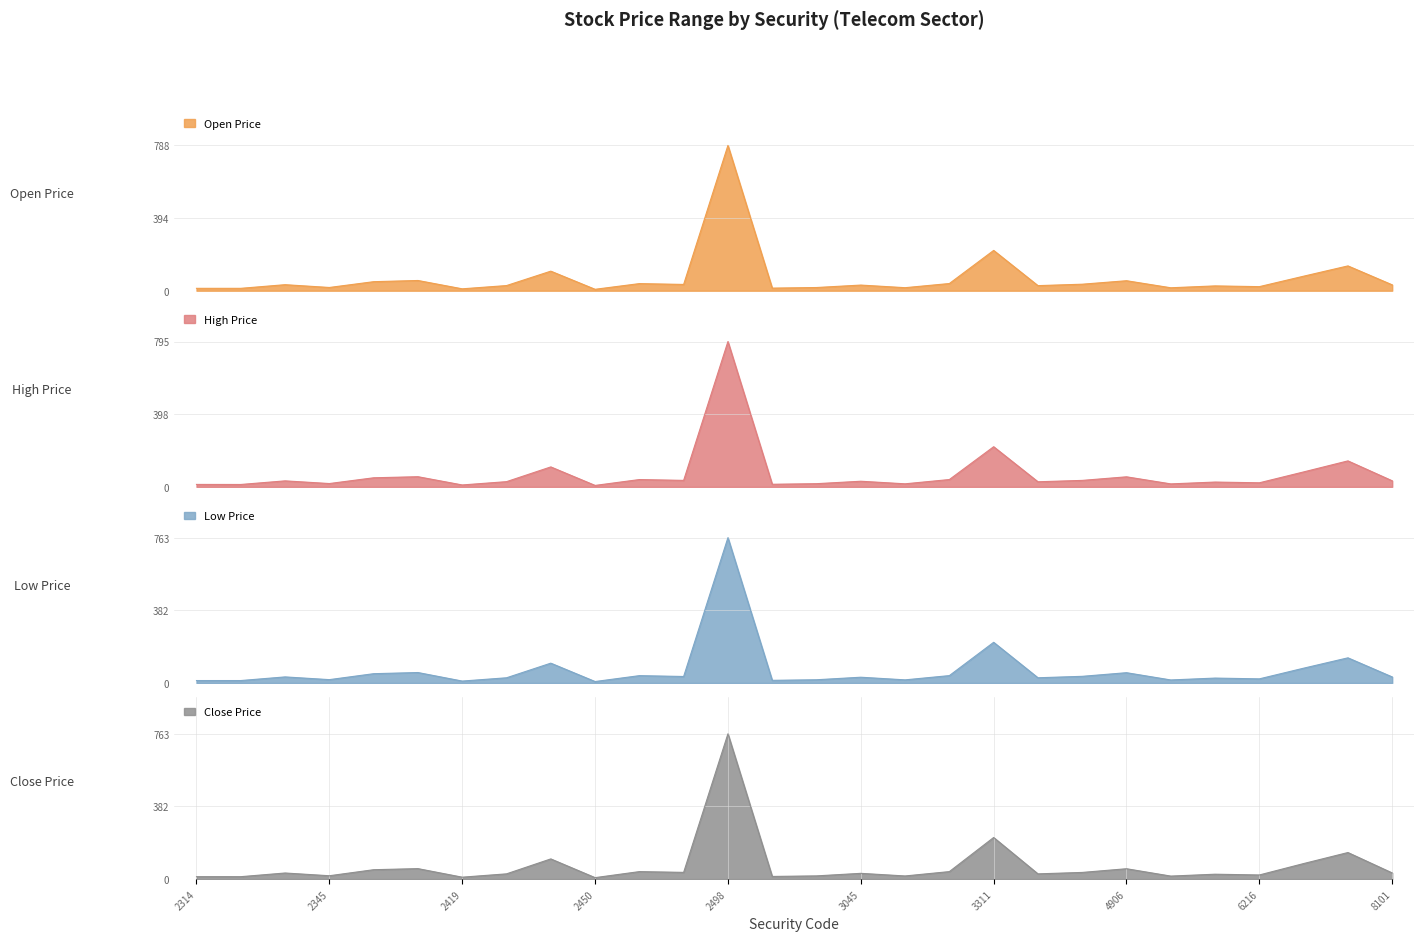

Where is Low Price nearest to the value 385?

3311